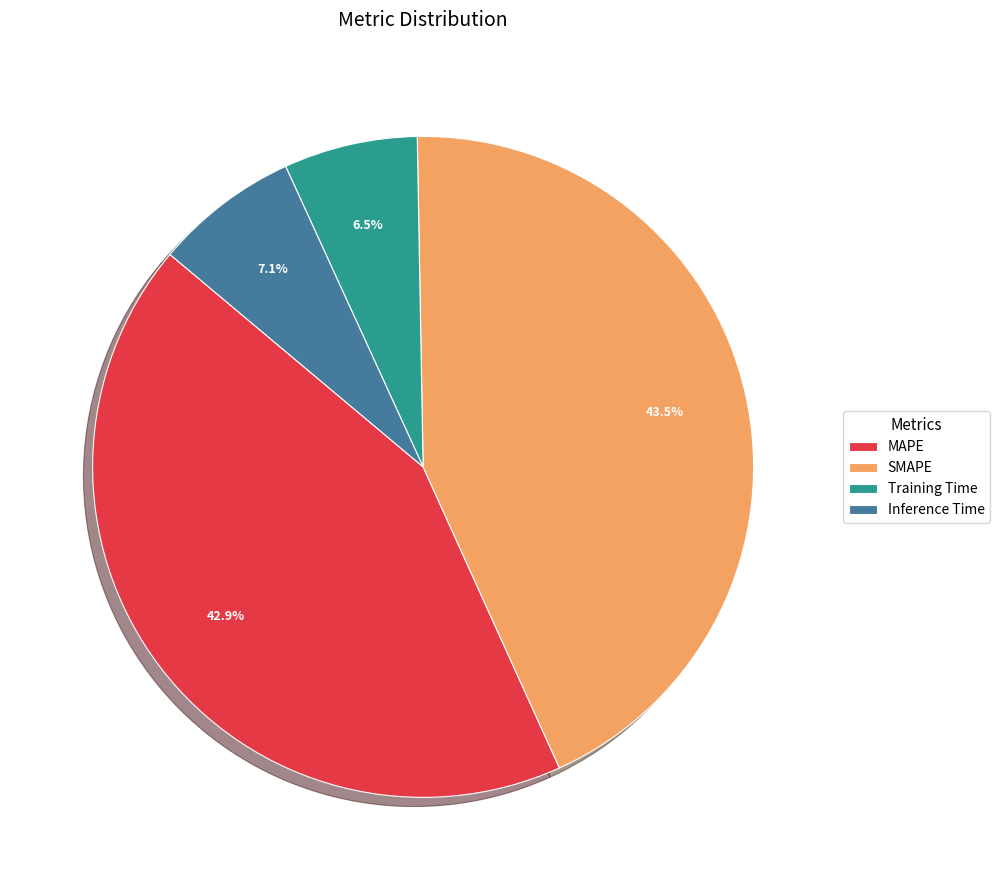

To the nearest percent, what is the difference between the MAPE and Inference Time slice percentages?

36%